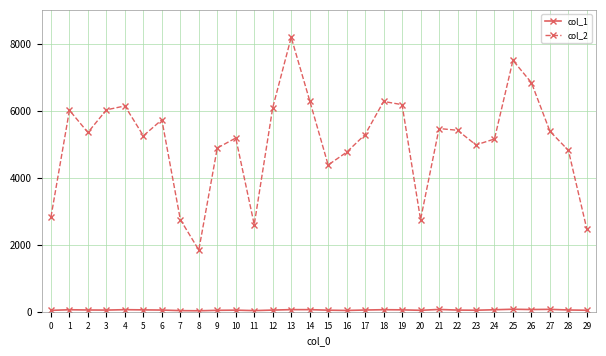

How many lines are shown in the chart?

2